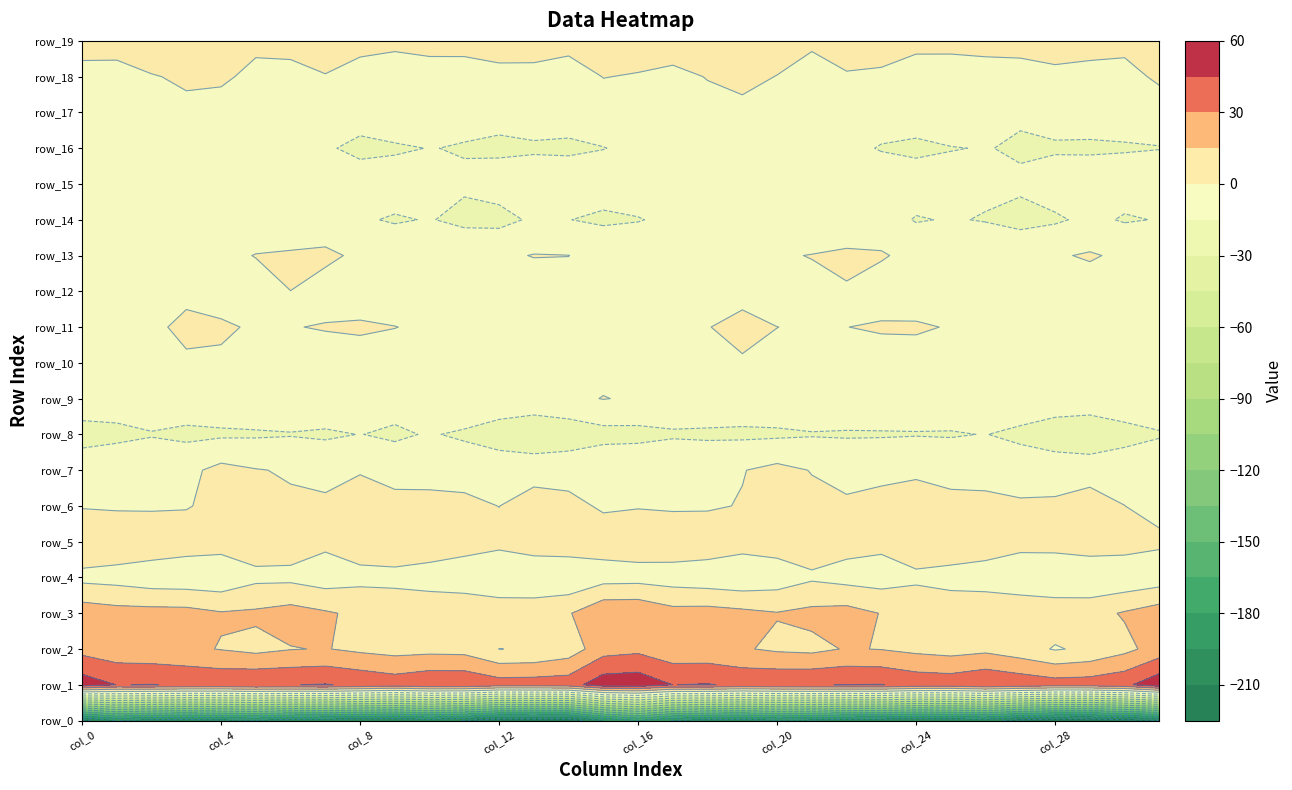

What is the difference between the highest and lowest values at col_5?

241.5